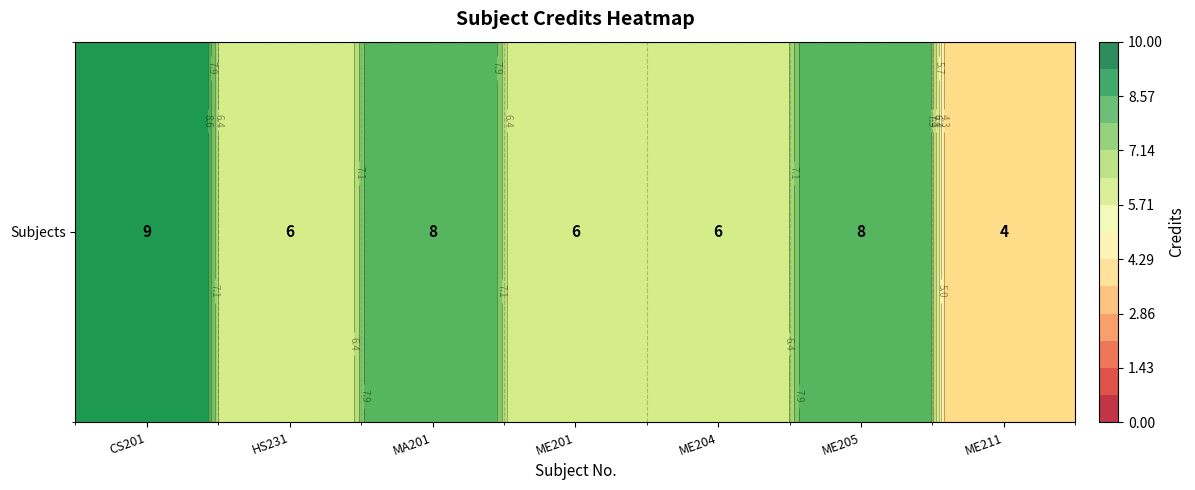

How many data points are above 6?

3